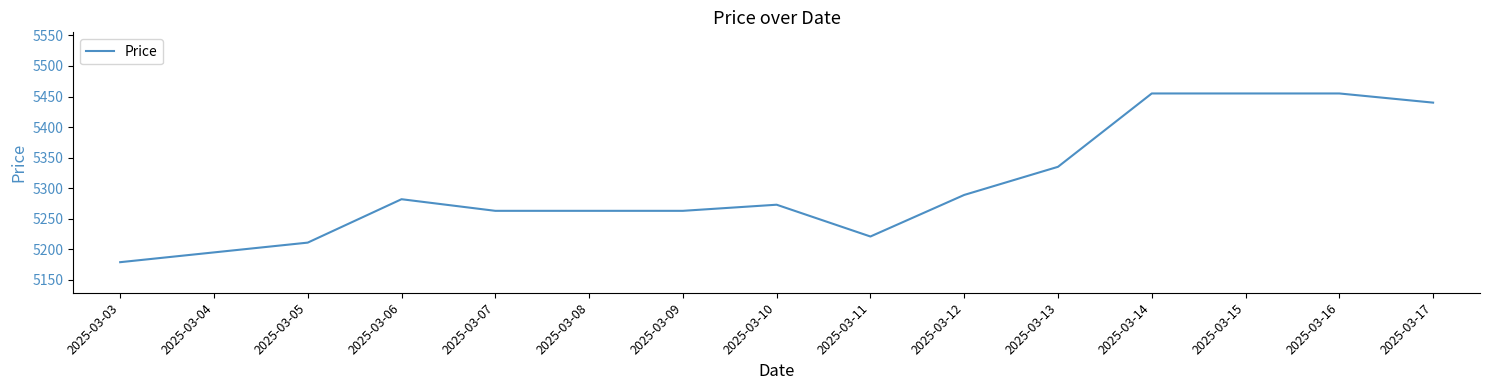

Read the value at 2025-03-13, to the nearest 5.

5335